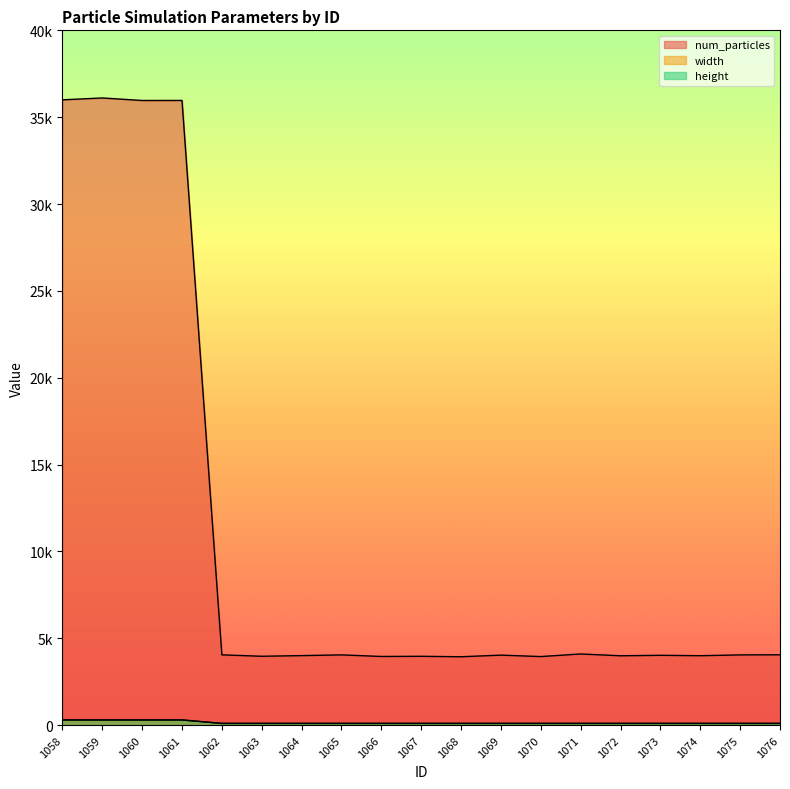

True or false: width has more than 1 interior local peaks.

False